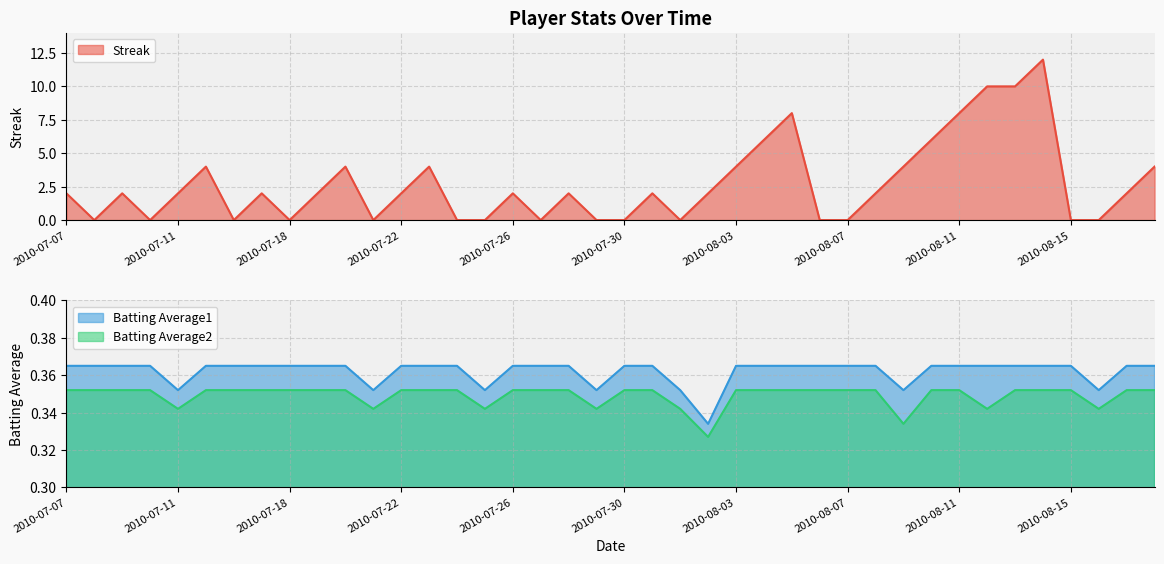

At 2010-08-07, list the series in order from largest to smallest.

Batting Average1, Batting Average2, Streak